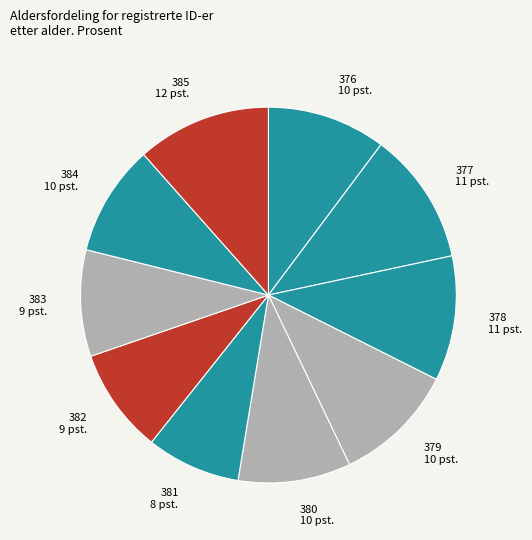

How many segments does this pie chart have?

10